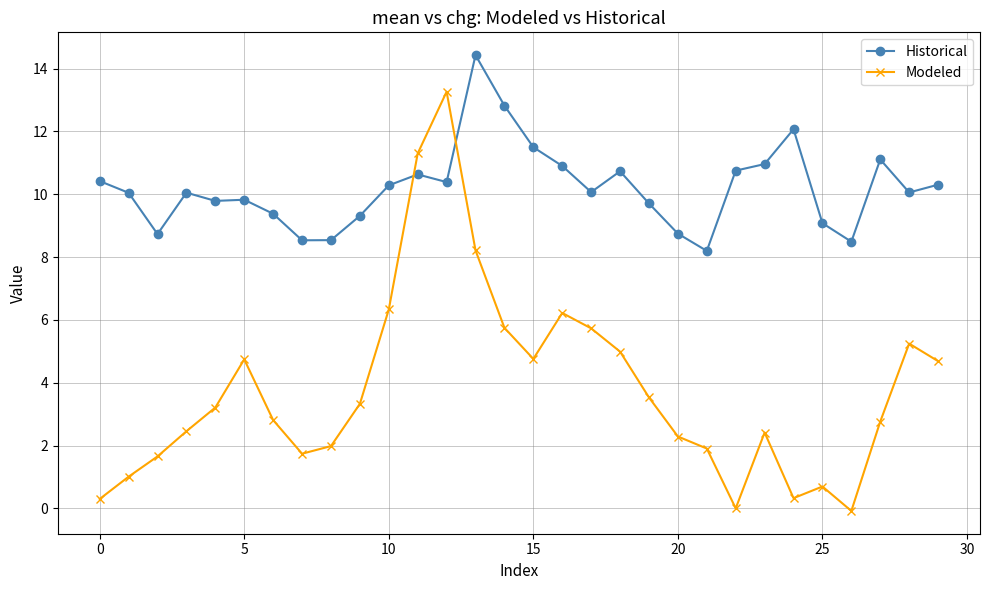

What is the maximum value shown in the chart?

14.4